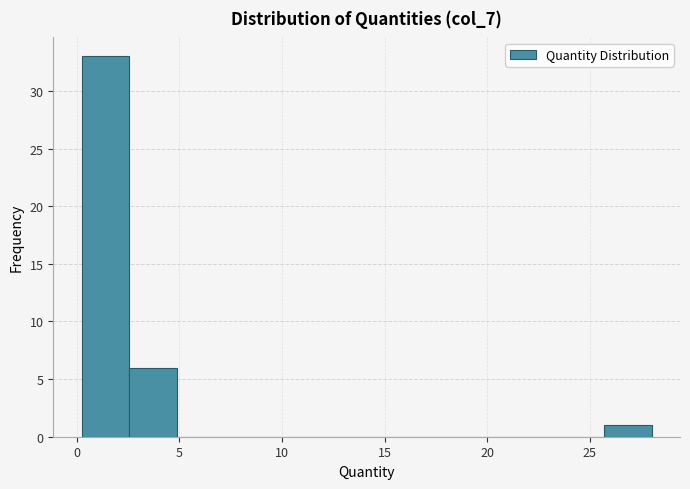

Reading left to right, transcribe this chart: for each bar, give the range it covers on the x-axis and its height. Neither the bar edges nor the heights are printed on the chart, so give them approximately, as read against the axes.

0.0 to 2.5: 33
2.5 to 5.0: 6
5.0 to 7.0: 0
7.0 to 9.5: 0
9.5 to 12.0: 0
12.0 to 14.0: 0
14.0 to 16.5: 0
16.5 to 18.5: 0
18.5 to 21.0: 0
21.0 to 23.5: 0
23.5 to 25.5: 0
25.5 to 28.0: 1